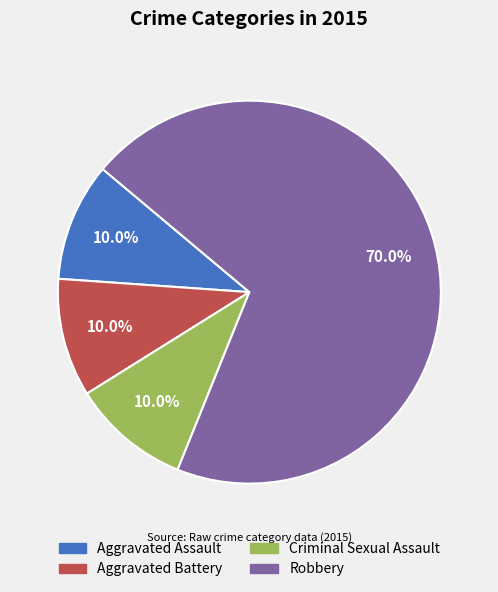

What is the ratio of the value at Robbery to the value at Criminal Sexual Assault?

7.0